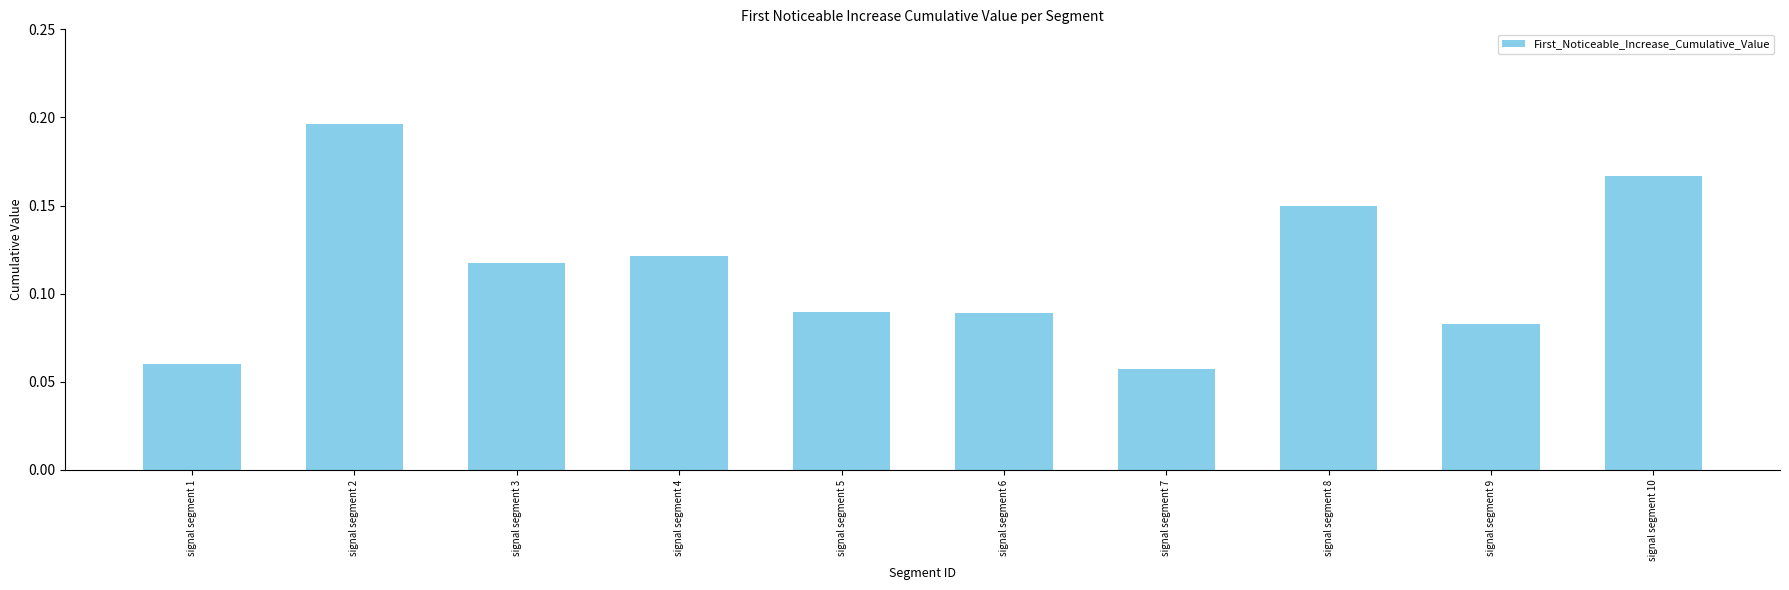

Which has a higher value, signal segment 2 or signal segment 6?

signal segment 2